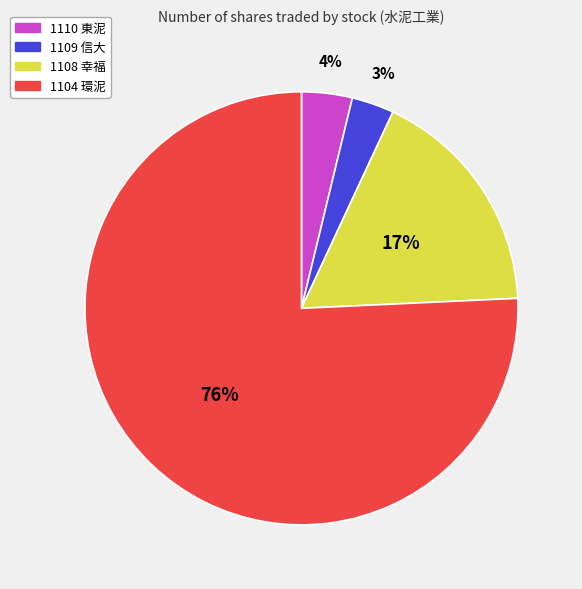

Which category has the biggest portion of the pie?

1104 環泥